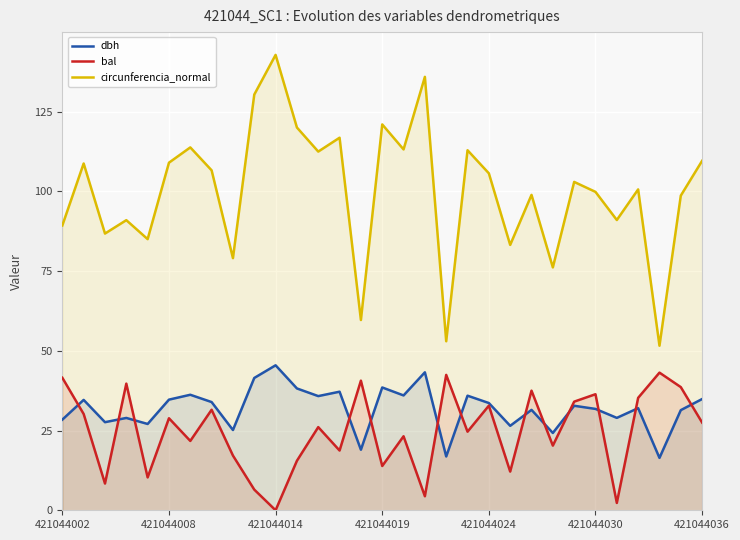

True or false: circunferencia_normal and bal intersect in this chart.

False